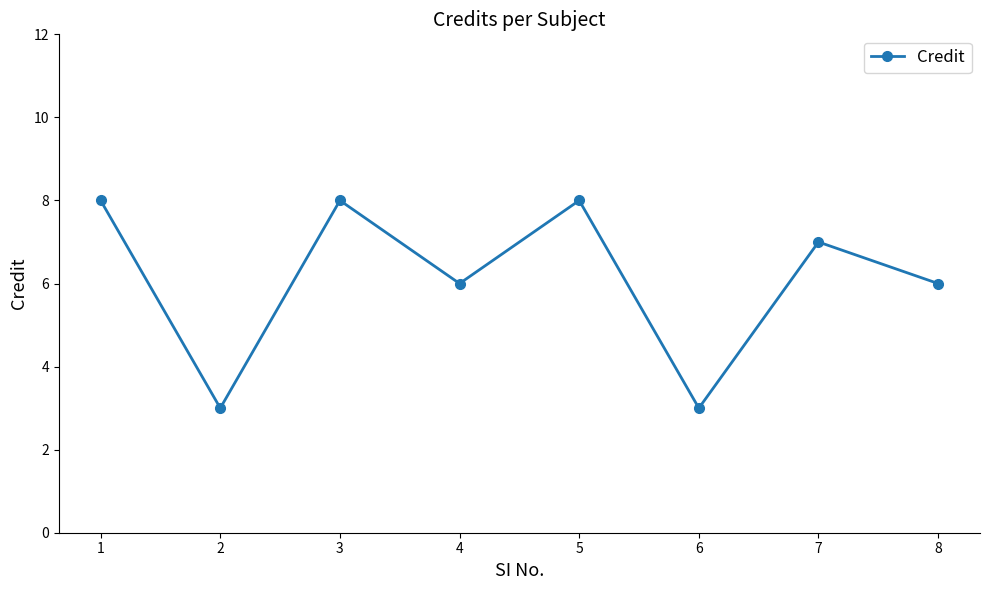

Which has a higher value, 6 or 4?

4